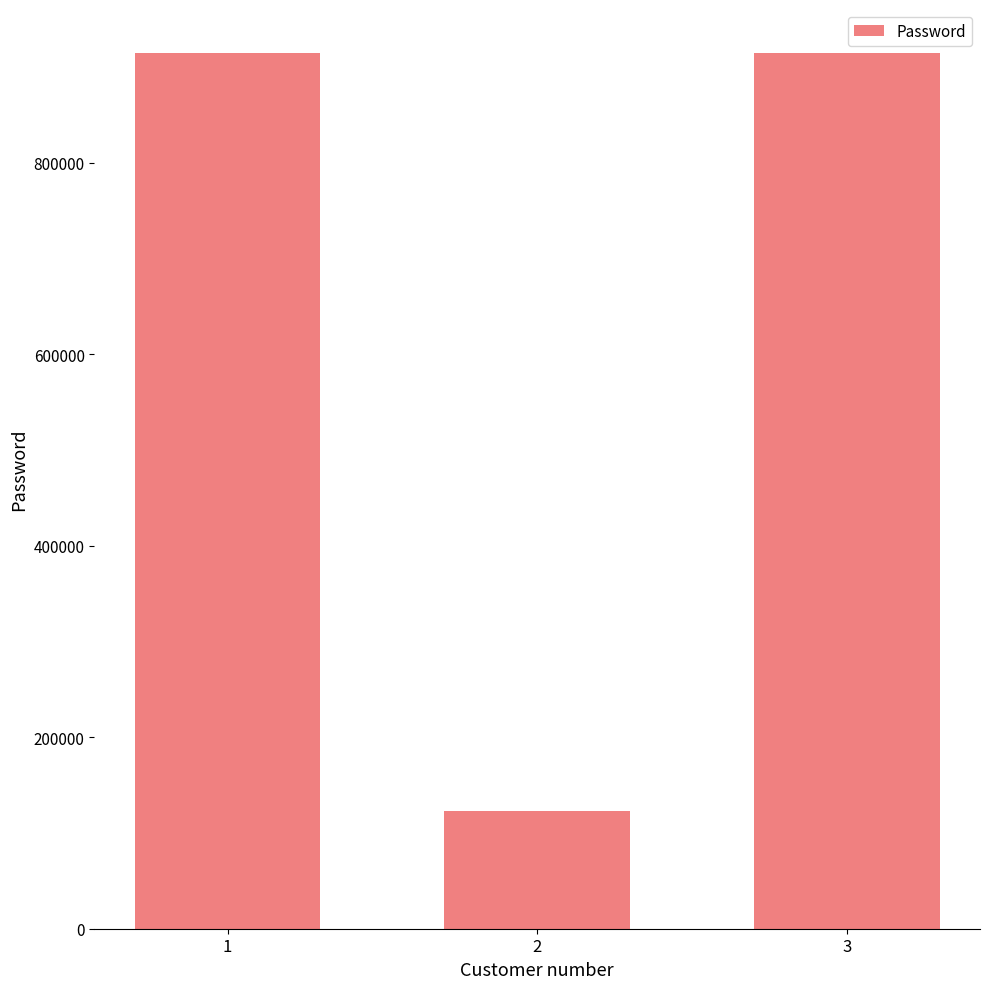

What is the ratio of the value at 3 to the value at 1?

1.0